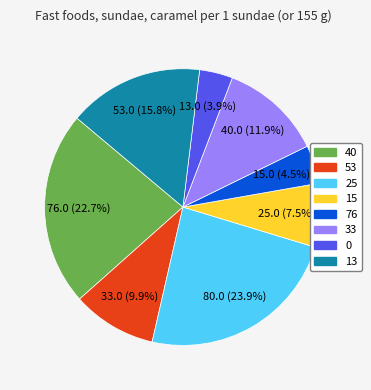

Is there a majority slice in this chart?

No